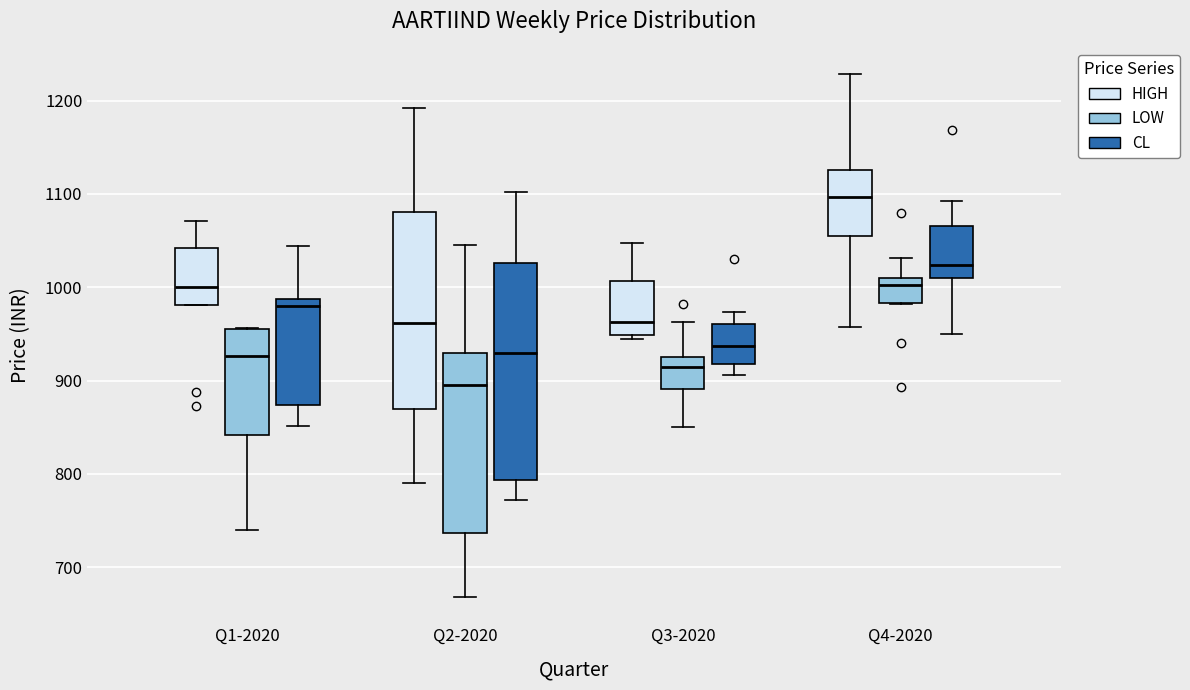

Reading left to right, transcribe this box plot: for each box, give where its median line is, the range the box spans, and where its two whiskers end, as read against the y-axis. The values are not printed on the chart, so give them approximately, as read against the axis.

Q1-2020 (HIGH): median 1000, box 980 to 1040, whiskers 980 to 1070
Q1-2020 (LOW): median 930, box 840 to 960, whiskers 740 to 960
Q1-2020 (CL): median 980, box 870 to 990, whiskers 850 to 1040
Q2-2020 (HIGH): median 960, box 870 to 1080, whiskers 790 to 1190
Q2-2020 (LOW): median 900, box 740 to 930, whiskers 670 to 1050
Q2-2020 (CL): median 930, box 790 to 1030, whiskers 770 to 1100
Q3-2020 (HIGH): median 960, box 950 to 1010, whiskers 950 (just below the box's lower edge) to 1050
Q3-2020 (LOW): median 920, box 890 to 930, whiskers 850 to 960
Q3-2020 (CL): median 940, box 920 to 960, whiskers 910 to 970
Q4-2020 (HIGH): median 1100, box 1050 to 1130, whiskers 960 to 1230
Q4-2020 (LOW): median 1000, box 980 to 1010, whiskers 980 to 1030
Q4-2020 (CL): median 1020, box 1010 to 1070, whiskers 950 to 1090